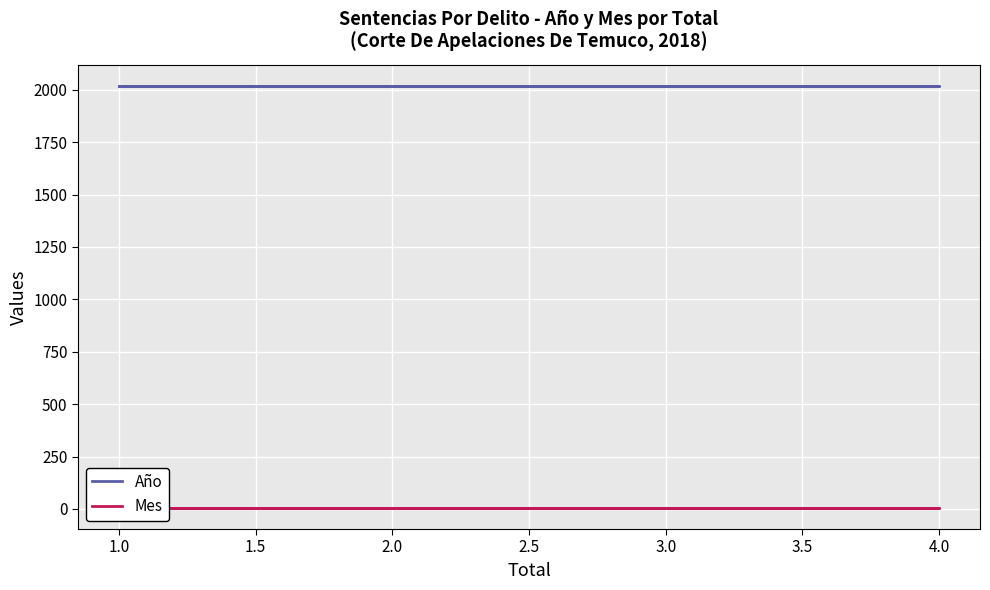

How many lines are shown in the chart?

2